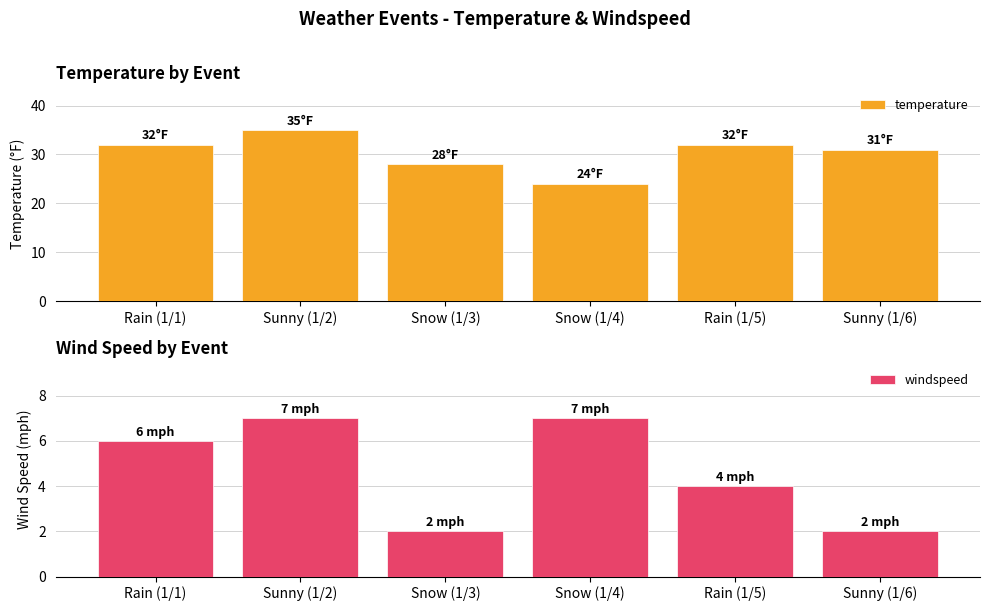

Reading left to right, list all the values displayed in this chart.

temperature: 32	35	28	24	32	31
windspeed: 6	7	2	7	4	2